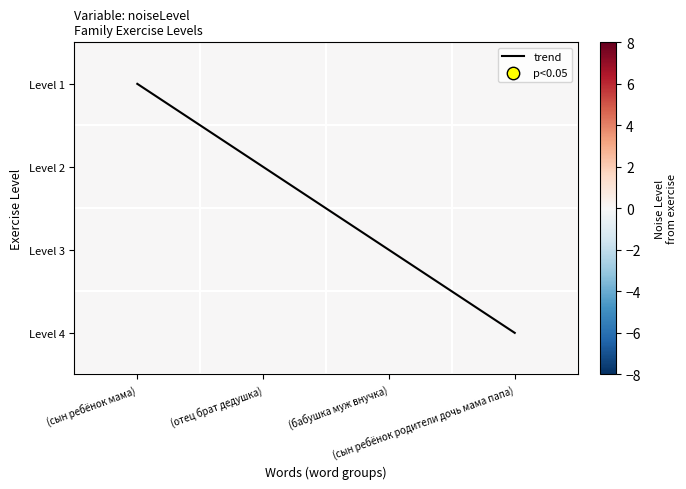

What is the total value across all series at (сын ребёнок родители дочь мама папа)?

3